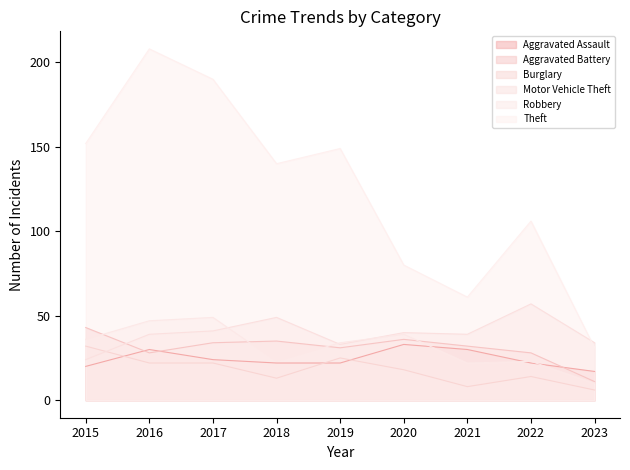

True or false: Aggravated Assault and Aggravated Battery intersect in this chart.

True